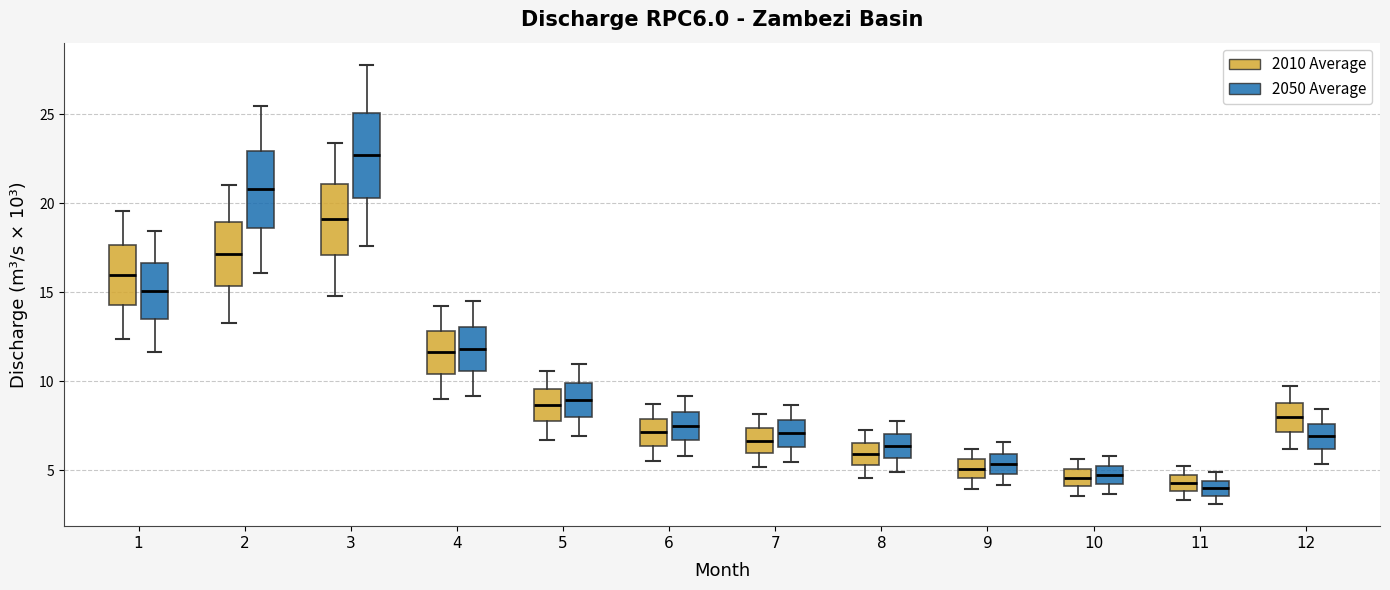

Where does the median line of the box for 6 (2050 Average) sit on the y-axis? The values are not printed on the chart, so give them approximately, as read against the axis.

7.5